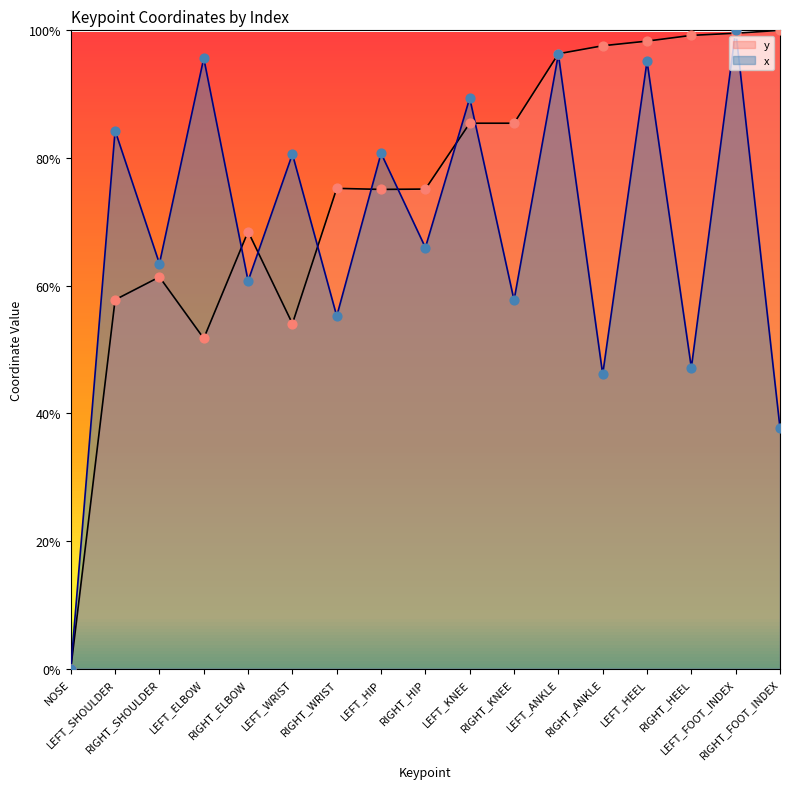

Which series contains the highest Y value?

y